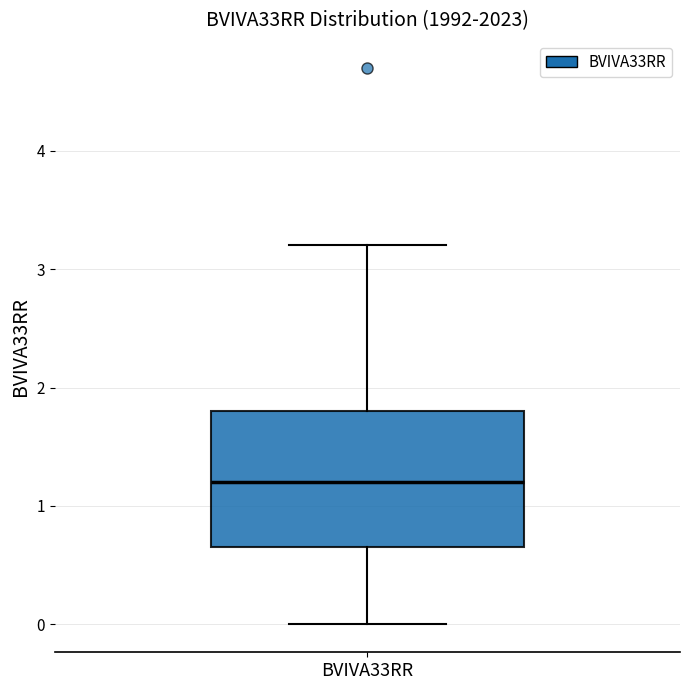

Transcribe this box plot: give where the median line is, the range the box spans, and where the two whiskers end, as read against the y-axis. The values are not printed on the chart, so give them approximately, as read against the axis.

median 1.2, box 0.7 to 1.8, whiskers 0.0 to 3.2